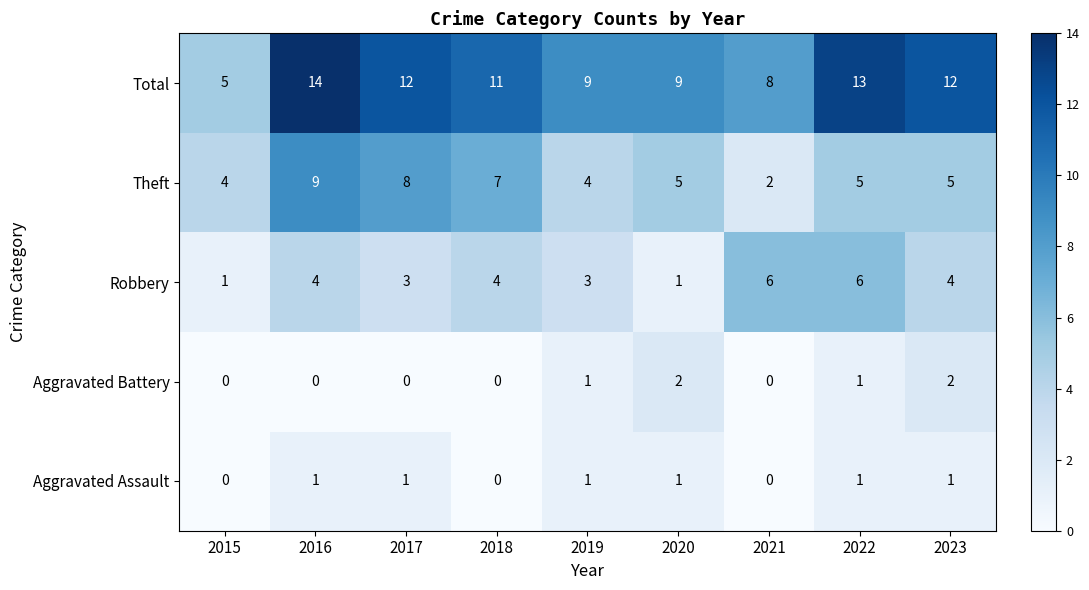

What is the sum of the Robbery values at 2023 and 2022?

10